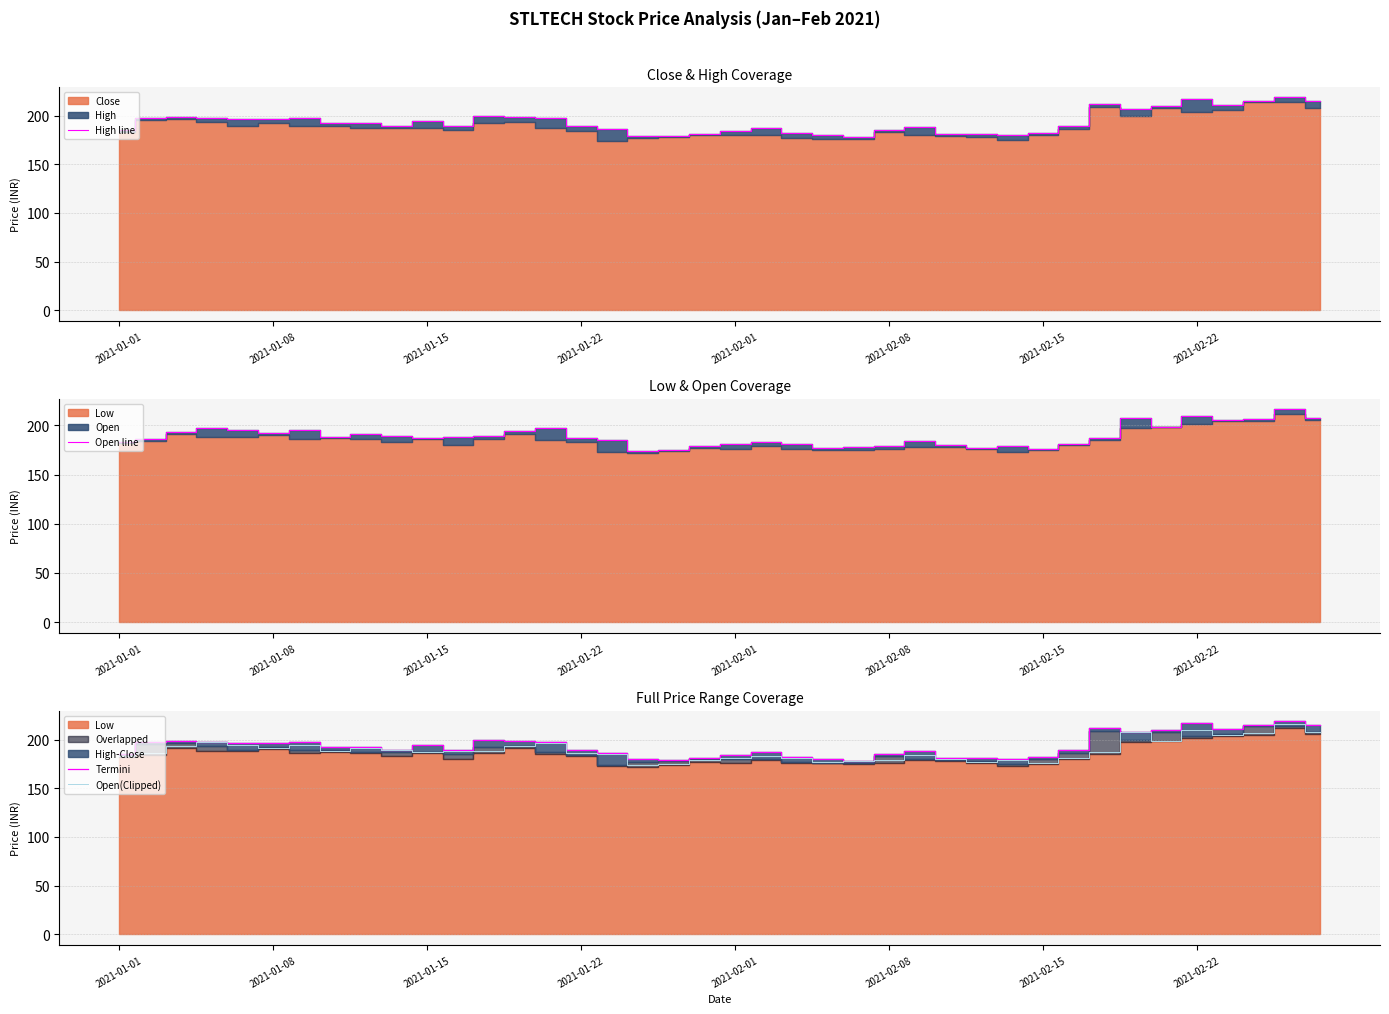

What is the sum of all High line values?

7744.6